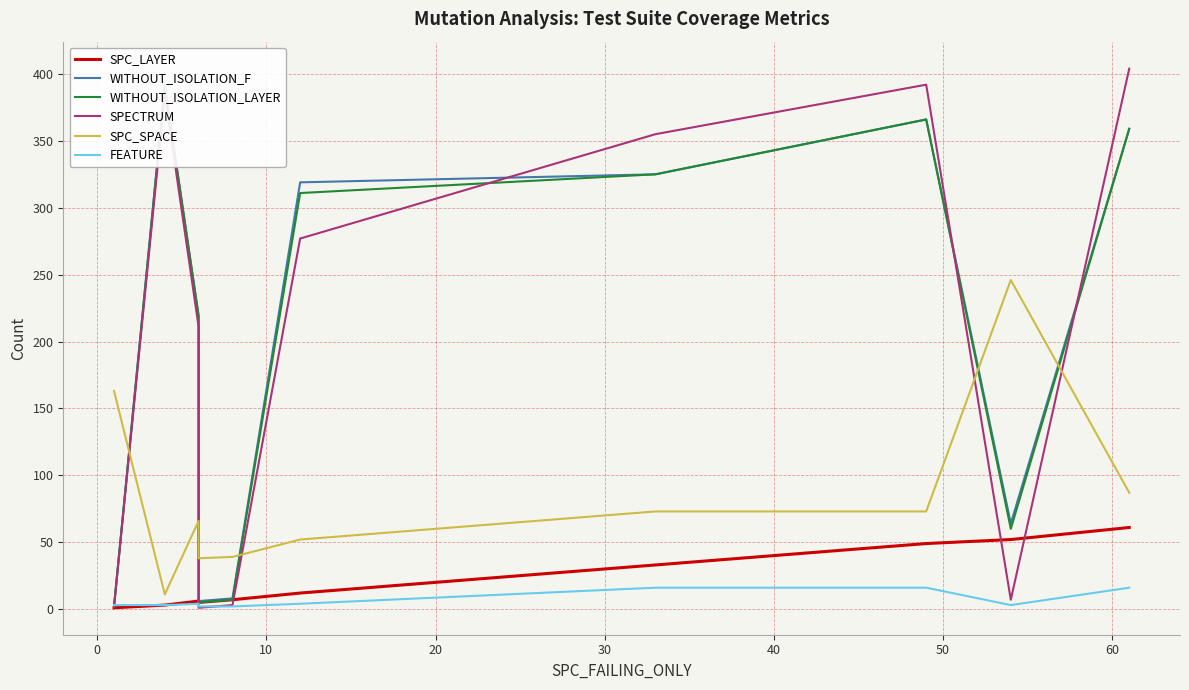

What are all the series names shown in the legend?

SPC_LAYER, WITHOUT_ISOLATION_F, WITHOUT_ISOLATION_LAYER, SPECTRUM, SPC_SPACE, FEATURE